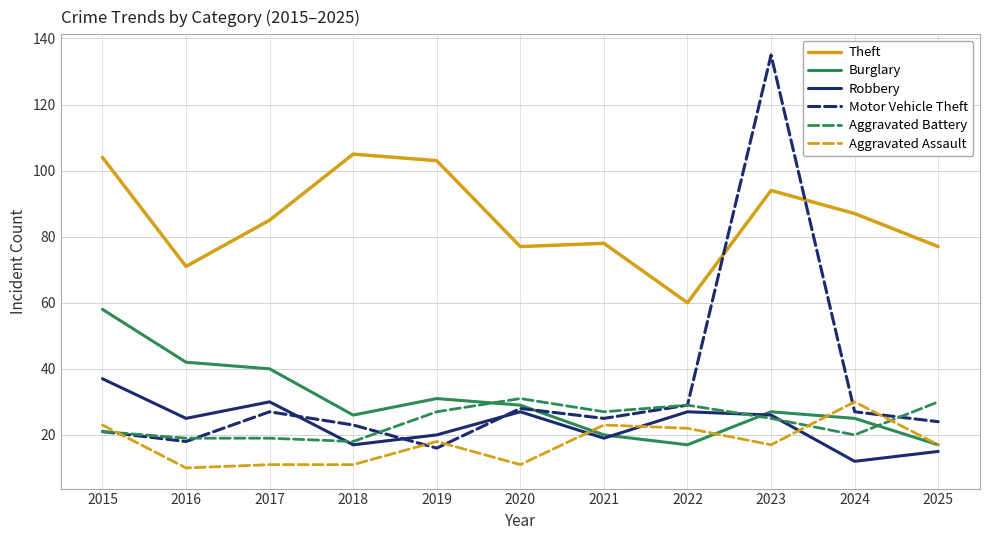

What is the difference between the maximum and minimum values in the Aggravated Assault series?

20